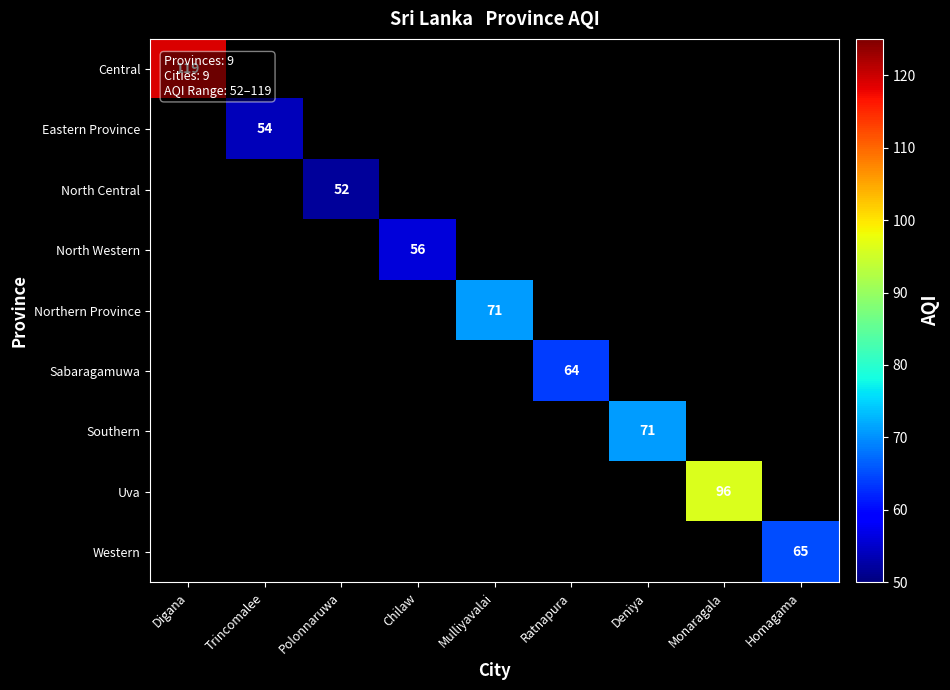

How many categories are shown in the chart?

9